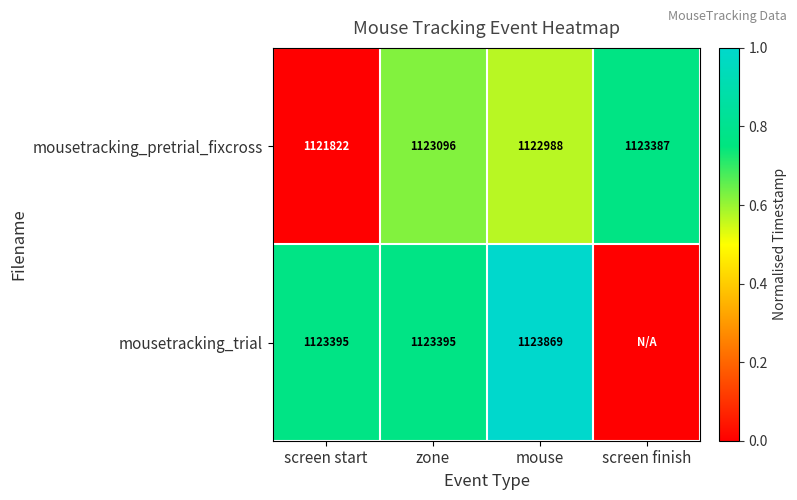

The mousetracking_pretrial_fixcross series shows 1.0 at screen finish. True or false?

False